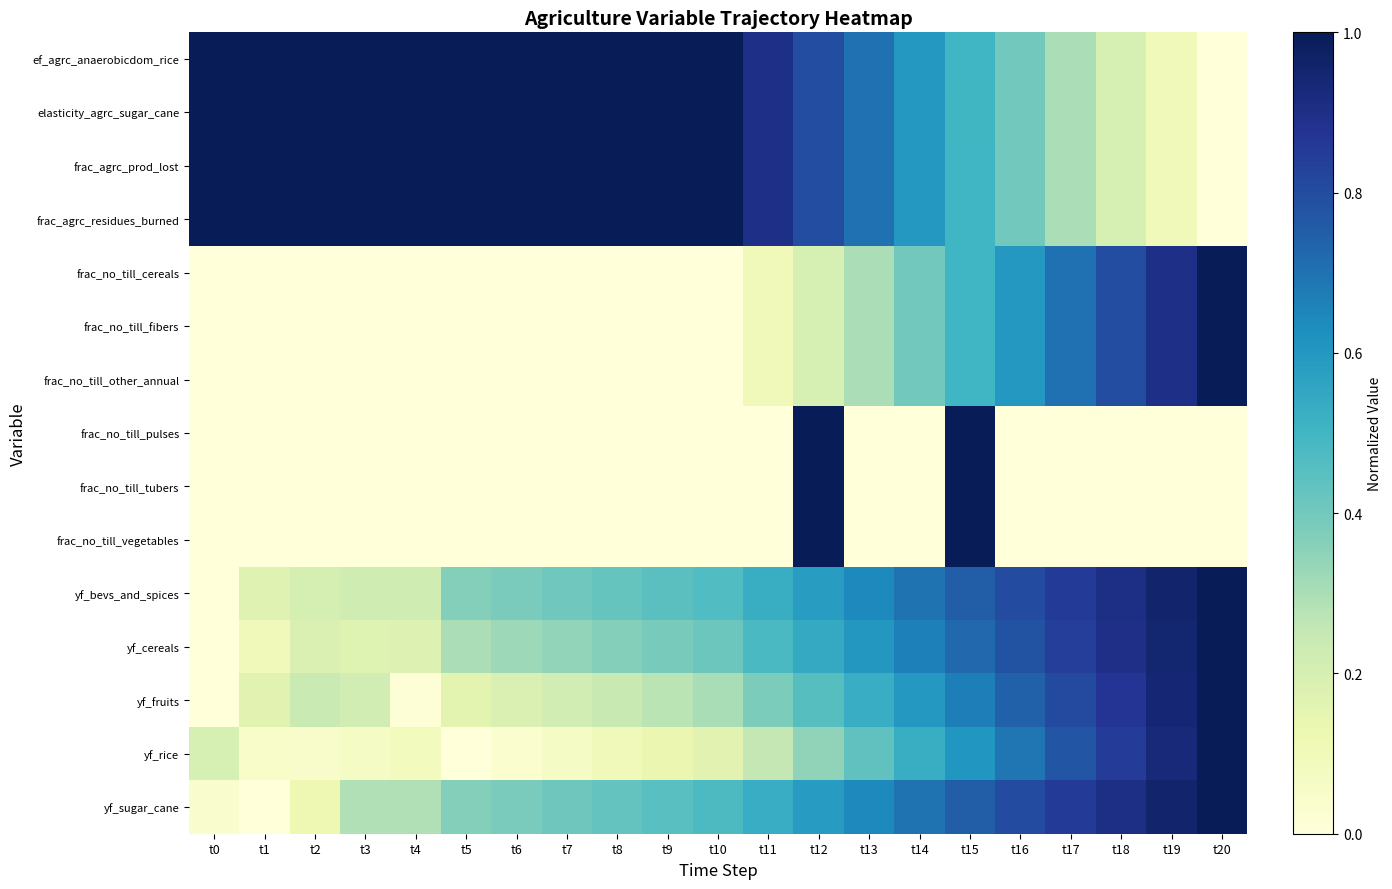

At how many categories does at least one series exceed 0?

21